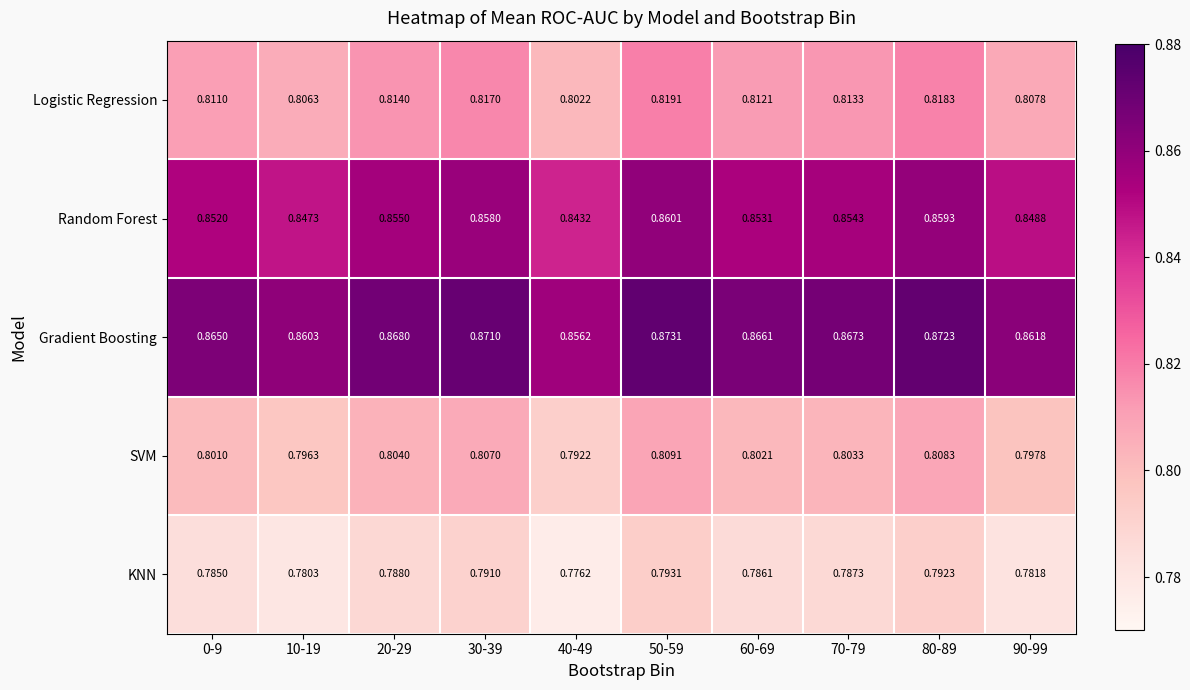

Is the value of KNN at 20-29 greater than the value of Gradient Boosting at 60-69?

No